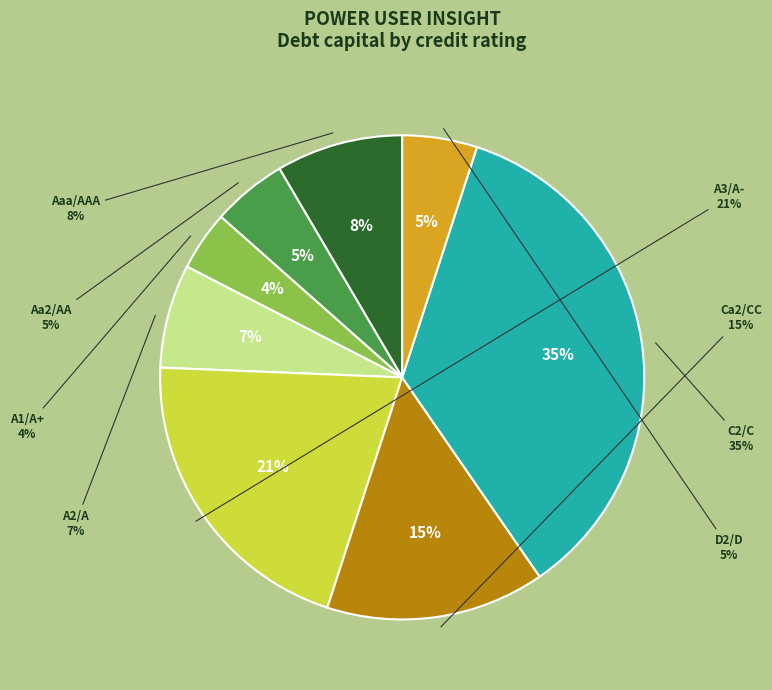

How many slices are in this pie chart?

8